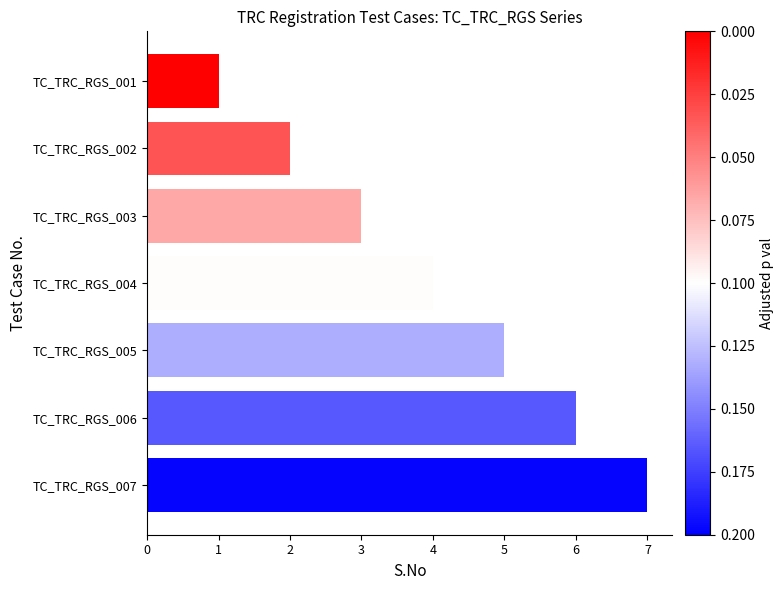

What is the smallest value displayed?

1